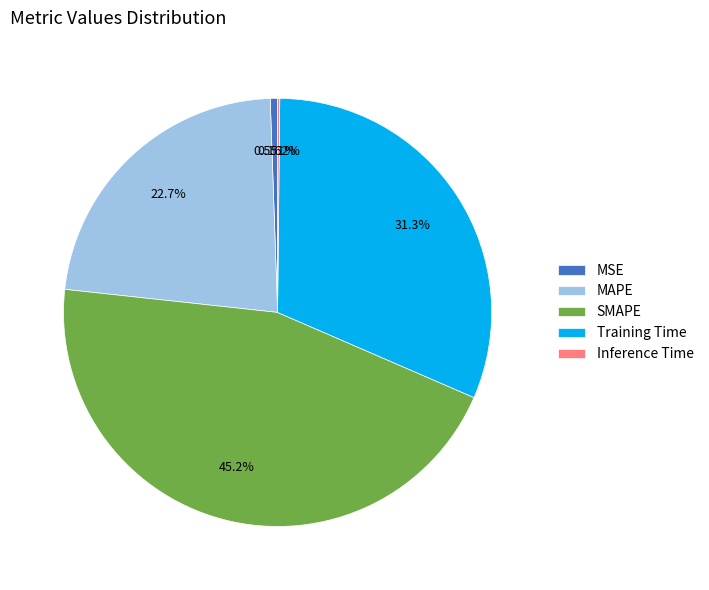

Does any single category account for the majority?

No